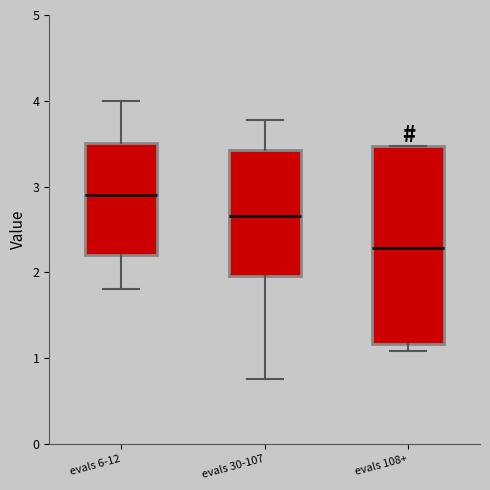

Which box's median line is the highest?

evals 6-12